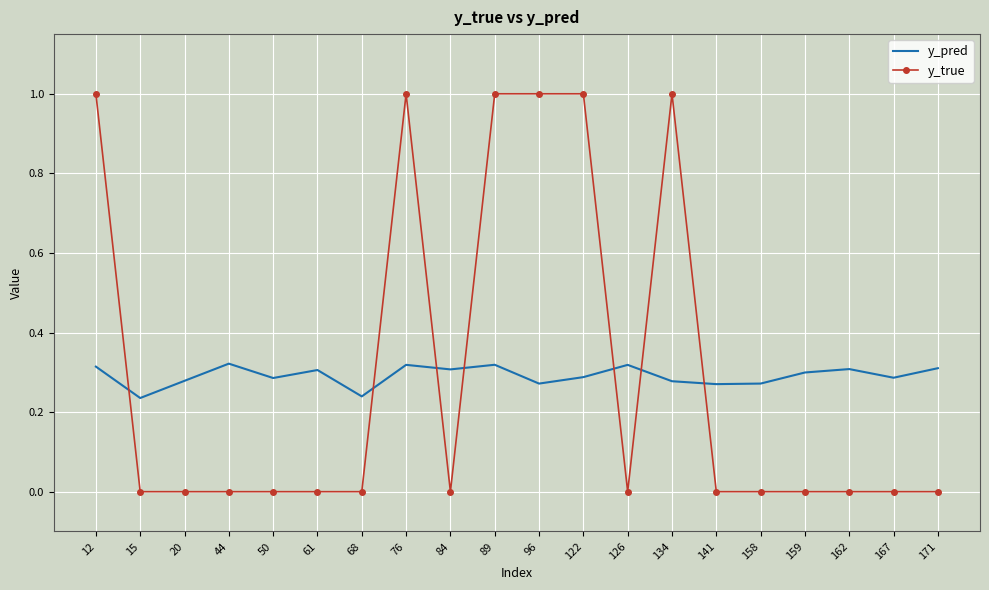

True or false: y_true has a value of 0.7 at 122.

False